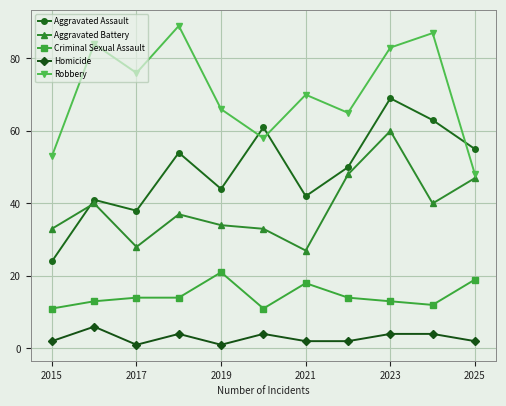

Rank the series by their maximum value, from lowest to highest.

Homicide, Criminal Sexual Assault, Aggravated Battery, Aggravated Assault, Robbery